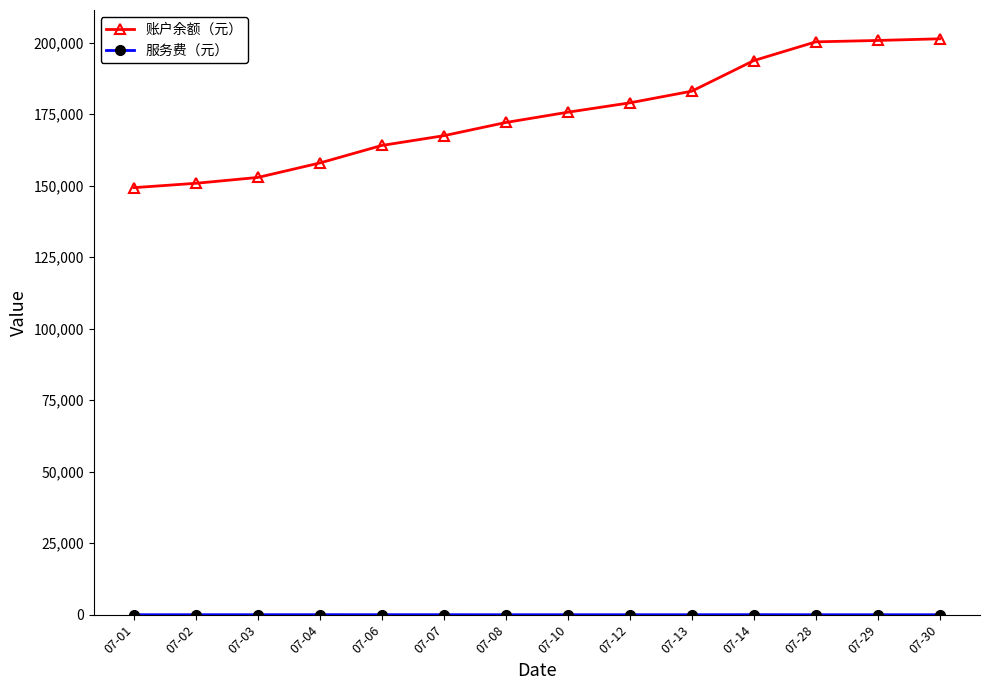

What is the difference between the maximum and minimum values in the 账户余额（元） series?

52046.2